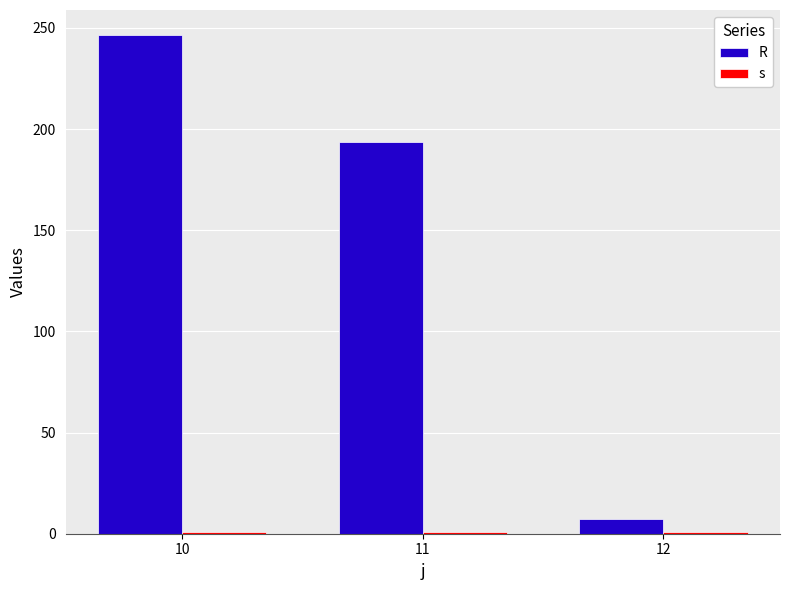

What is the difference between the maximum and minimum values in the R series?

239.2